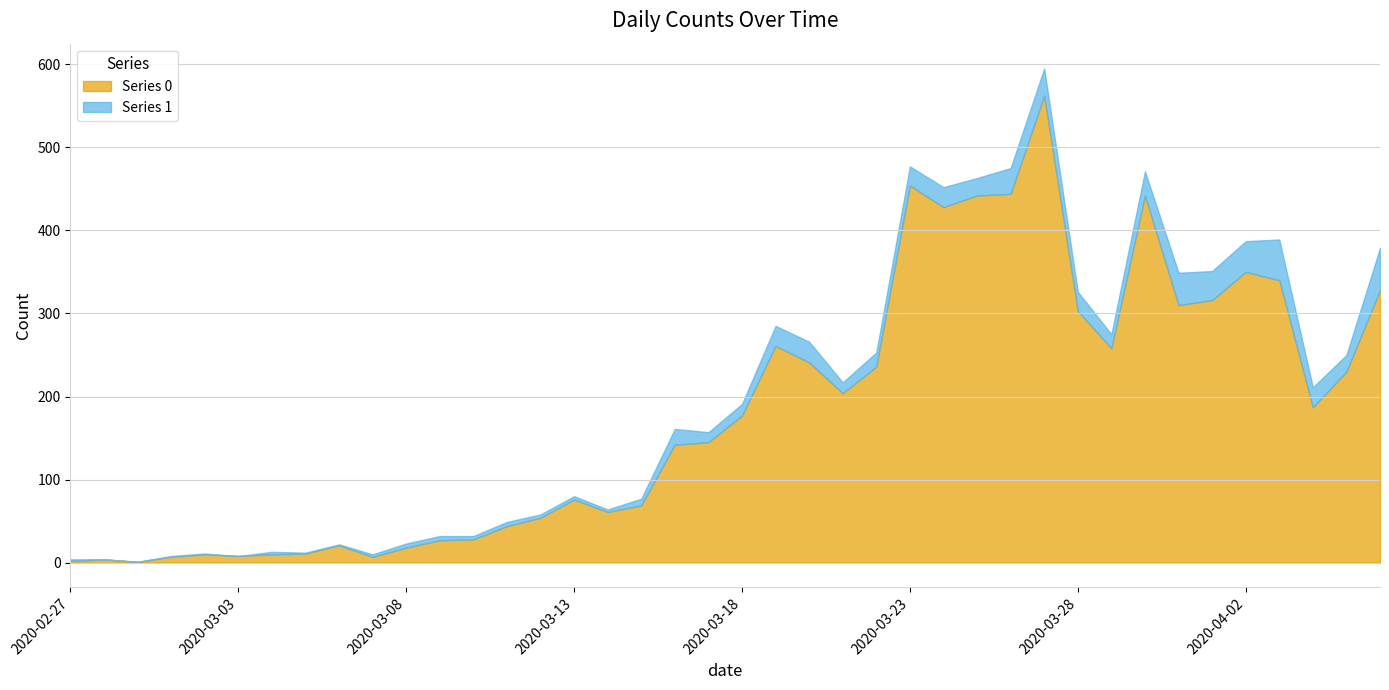

How many lines are shown in the chart?

2